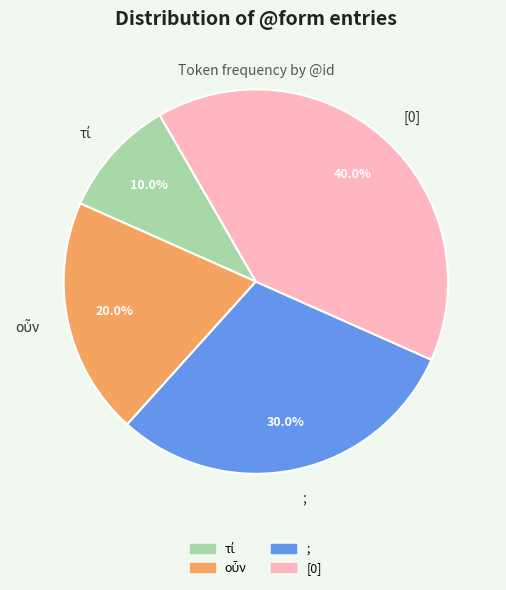

Is there a majority slice in this chart?

No